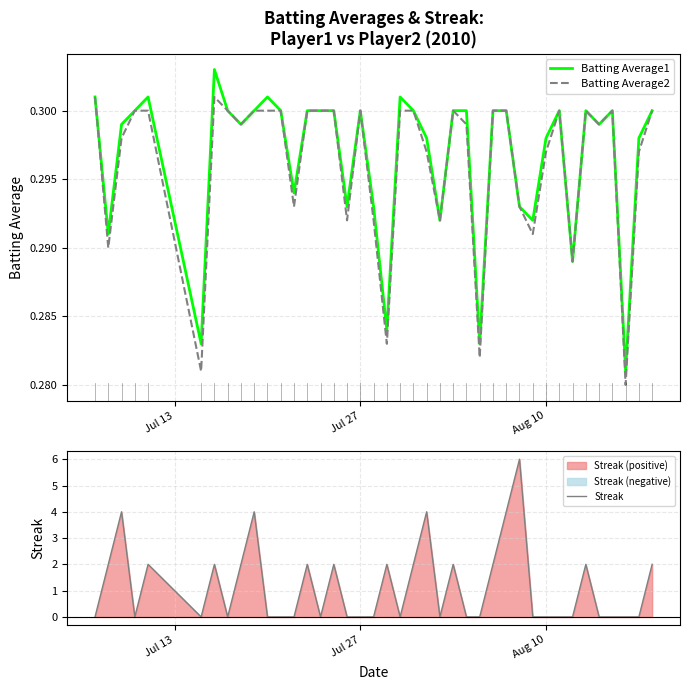

Reading left to right, transcribe all the data shown in this chart.

Batting Average1: 0.3	0.3	0.3	0.3	0.3	0.3	0.3	0.3	0.3	0.3	0.3	0.3	0.3	0.3	0.3	0.3	0.3	0.3	0.3	0.3	0.3	0.3	0.3	0.3	0.3	0.3	0.3	0.3	0.3	0.3	0.3	0.3	0.3	0.3	0.3	0.3	0.3	0.3	0.3	0.3
Batting Average2: 0.3	0.3	0.3	0.3	0.3	0.3	0.3	0.3	0.3	0.3	0.3	0.3	0.3	0.3	0.3	0.3	0.3	0.3	0.3	0.3	0.3	0.3	0.3	0.3	0.3	0.3	0.3	0.3	0.3	0.3	0.3	0.3	0.3	0.3	0.3	0.3	0.3	0.3	0.3	0.3
Streak: 0.0	2.0	4.0	0.0	2.0	0.0	2.0	0.0	2.0	4.0	0.0	0.0	0.0	2.0	0.0	2.0	0.0	0.0	0.0	2.0	0.0	2.0	4.0	0.0	2.0	0.0	0.0	2.0	4.0	6.0	0.0	0.0	0.0	0.0	2.0	0.0	0.0	0.0	0.0	2.0